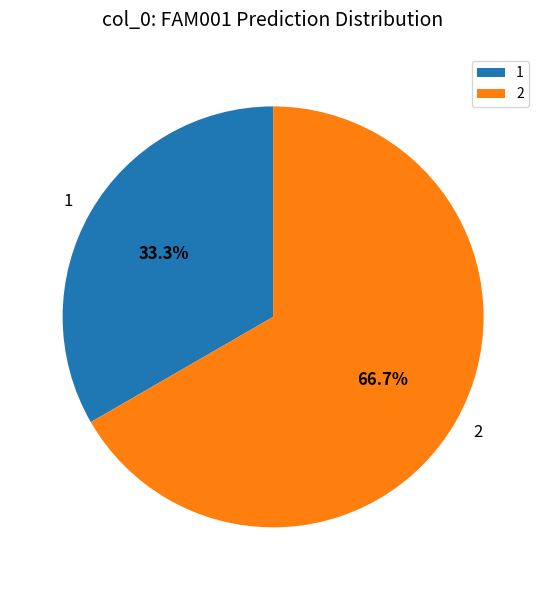

Between 1 and 2, which is larger?

2